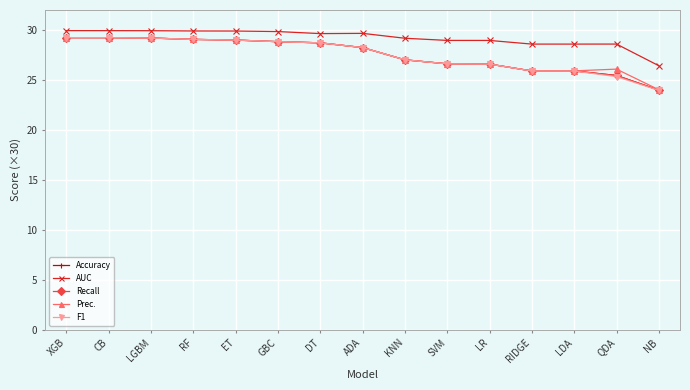

True or false: Accuracy and AUC intersect in this chart.

False